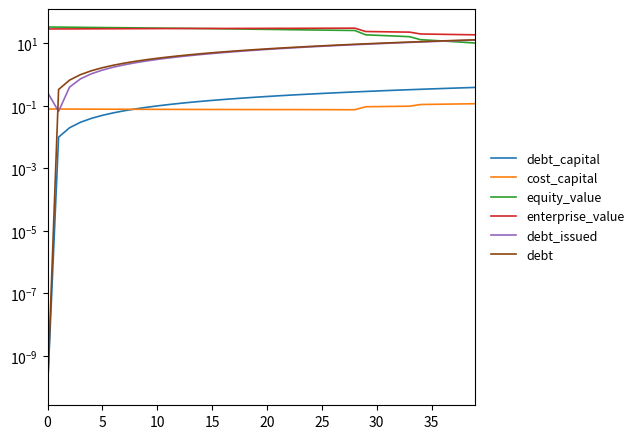

Reading left to right, extract all data points from this chart.

debt_capital: 0.0	0.0	0.0	0.0	0.0	0.1	0.1	0.1	0.1	0.1	0.1	0.1	0.1	0.1	0.1	0.1	0.2	0.2	0.2	0.2	0.2	0.2	0.2	0.2	0.2	0.2	0.3	0.3	0.3	0.3	0.3	0.3	0.3	0.3	0.3	0.3	0.4	0.4	0.4	0.4
cost_capital: 0.1	0.1	0.1	0.1	0.1	0.1	0.1	0.1	0.1	0.1	0.1	0.1	0.1	0.1	0.1	0.1	0.1	0.1	0.1	0.1	0.1	0.1	0.1	0.1	0.1	0.1	0.1	0.1	0.1	0.1	0.1	0.1	0.1	0.1	0.1	0.1	0.1	0.1	0.1	0.1
equity_value: 33.4	33.1	32.9	32.6	32.4	32.1	31.8	31.6	31.3	31.1	30.8	30.6	30.3	30.1	29.8	29.5	29.2	28.9	28.6	28.3	28.0	27.8	27.4	27.1	26.9	26.6	26.3	26.1	25.8	18.8	18.1	17.5	16.9	16.3	13.1	12.5	11.9	11.4	10.8	10.2
enterprise_value: 28.9	29.0	29.1	29.1	29.2	29.3	29.4	29.5	29.5	29.6	29.7	29.8	29.9	30.0	30.0	30.1	30.0	30.1	30.2	30.2	30.2	30.3	30.3	30.3	30.4	30.5	30.5	30.6	30.7	24.0	23.7	23.4	23.1	22.9	20.0	19.7	19.5	19.2	19.0	18.8
debt_issued: 0.3	0.1	0.4	0.7	1.1	1.4	1.7	2.1	2.4	2.7	3.1	3.4	3.7	4.1	4.4	4.7	5.1	5.4	5.7	6.1	6.4	6.7	7.1	7.4	7.7	8.1	8.4	8.7	9.1	9.4	9.7	10.1	10.4	10.7	11.1	11.4	11.7	12.1	12.4	12.7
debt: 0.0	0.3	0.7	1.0	1.3	1.7	2.0	2.3	2.7	3.0	3.3	3.7	4.0	4.3	4.7	5.0	5.3	5.7	6.0	6.3	6.7	7.0	7.3	7.7	8.0	8.3	8.7	9.0	9.3	9.7	10.0	10.3	10.7	11.0	11.3	11.7	12.0	12.3	12.7	13.0